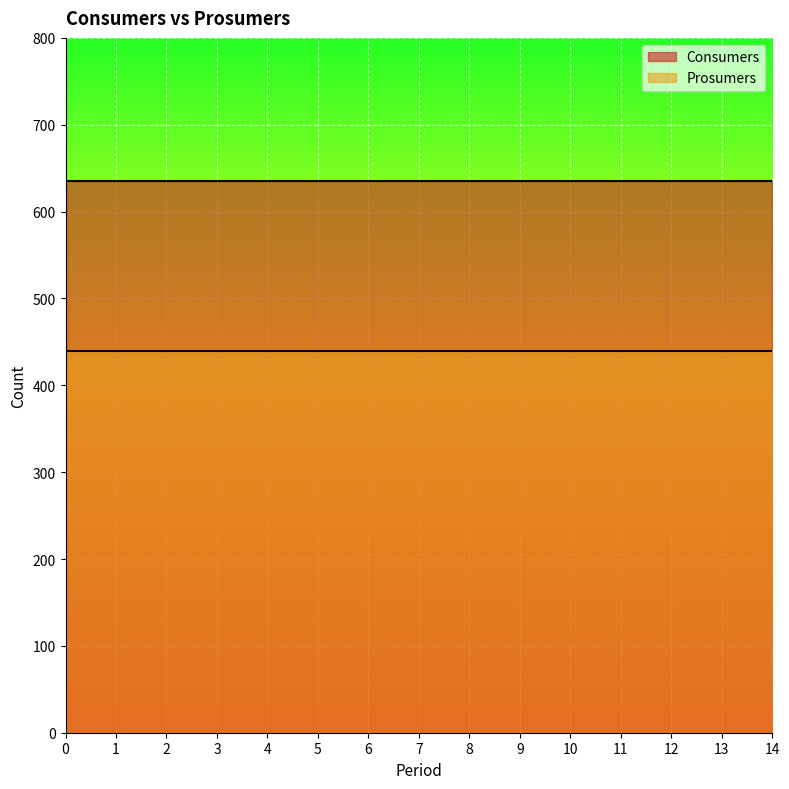

What is the total value across all series at 6?

1075